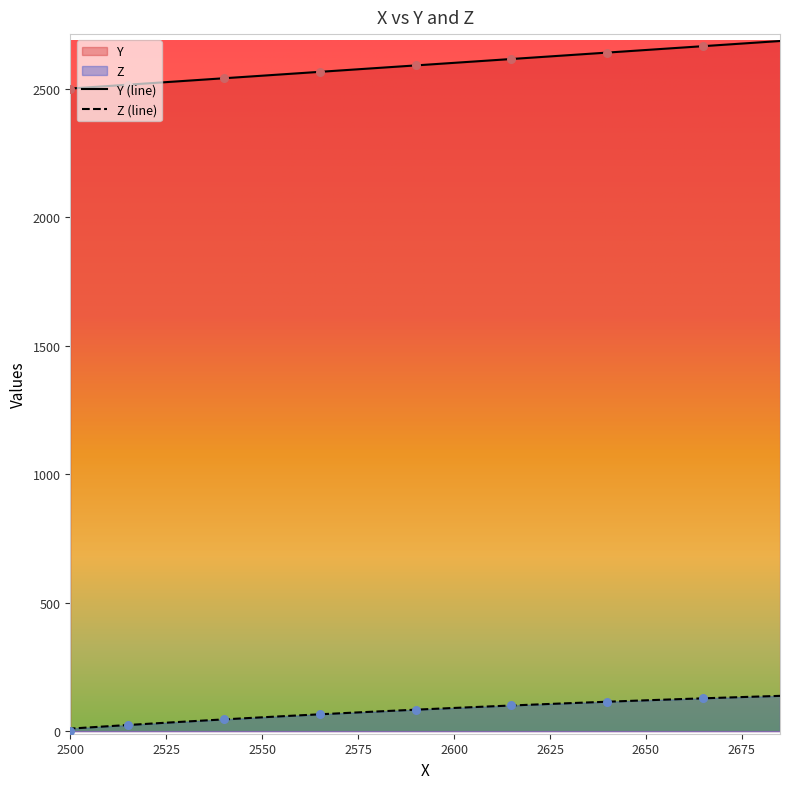

Which series has the largest total across all categories?

Y